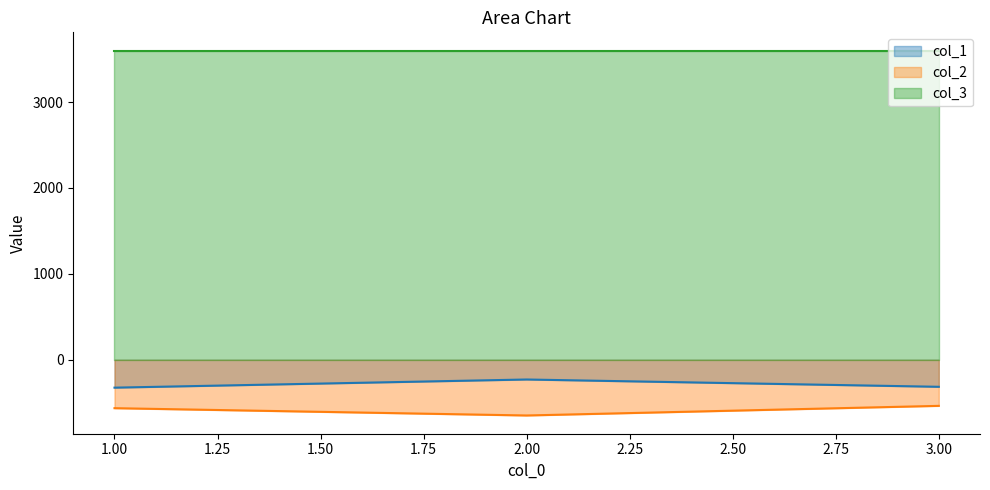

What is the value of the col_1 point at the 3rd from the left?

-315